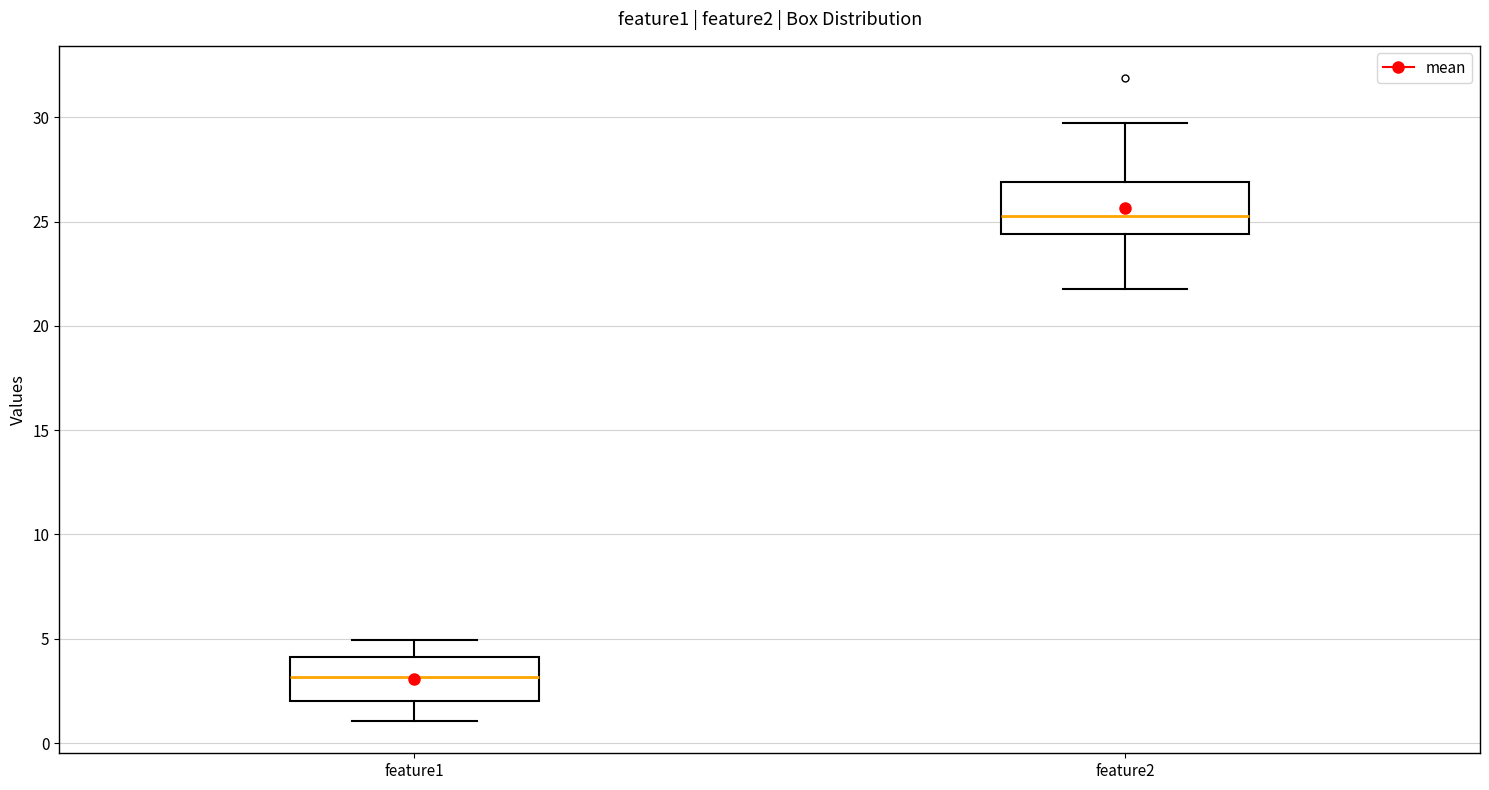

Reading left to right, read every box against the y-axis: the position of its median line, the range the box covers, and the ends of its whiskers. The values are not printed on the chart, so give them approximately, as read against the axis.

feature1: median 3.0, box 2.0 to 4.0, whiskers 1.0 to 5.0
feature2: median 25.5, box 24.5 to 27.0, whiskers 22.0 to 29.5